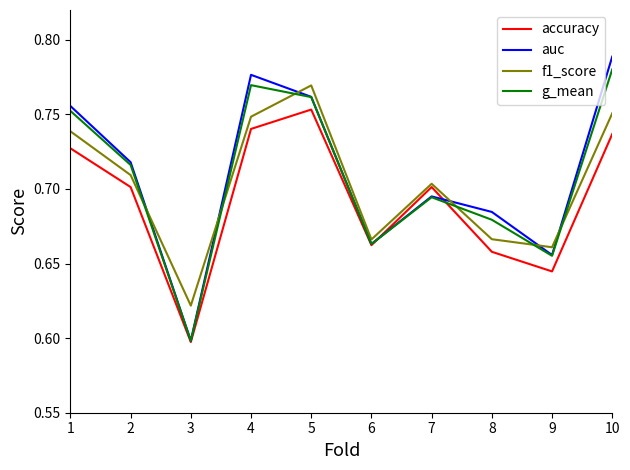

True or false: f1_score and auc intersect in this chart.

True